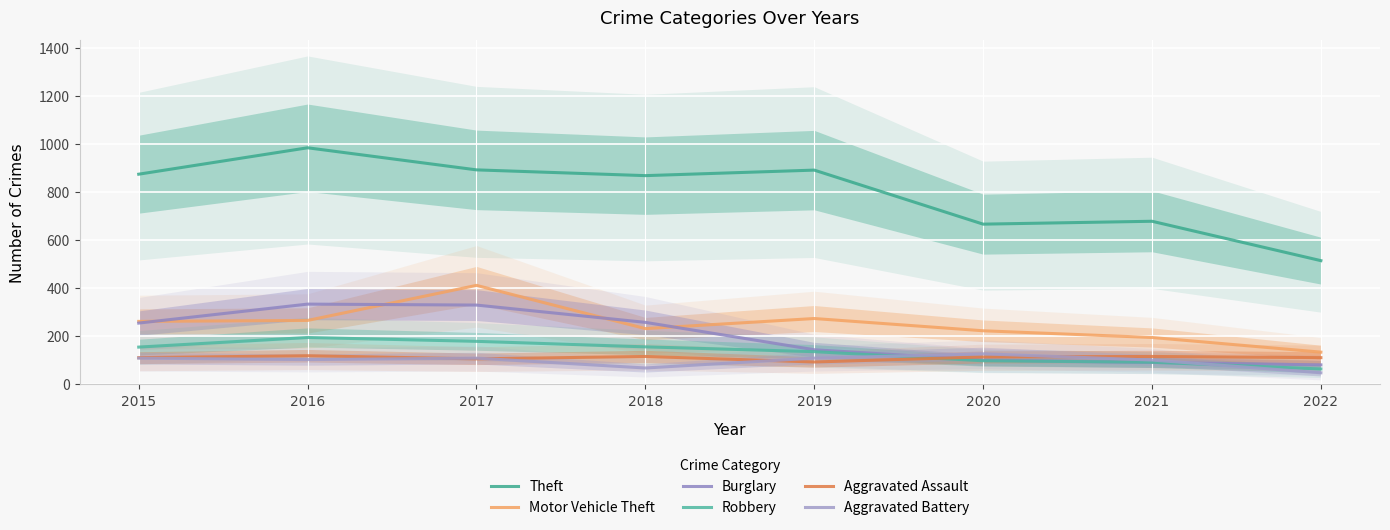

What is the sum of all Aggravated Battery values?

766